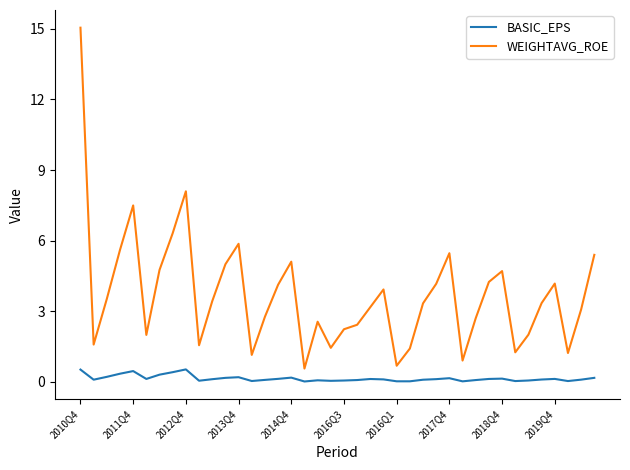

What is the difference between the maximum and minimum values in the BASIC_EPS series?

0.5